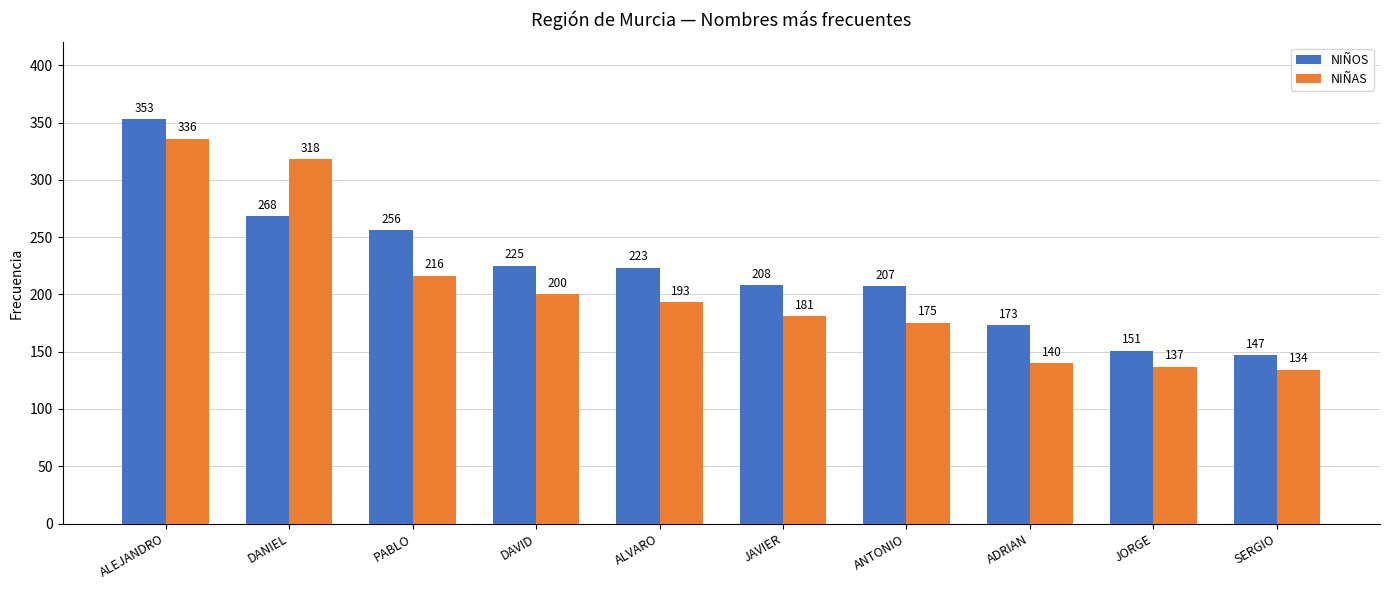

What is the sum of all NIÑOS values?

2211